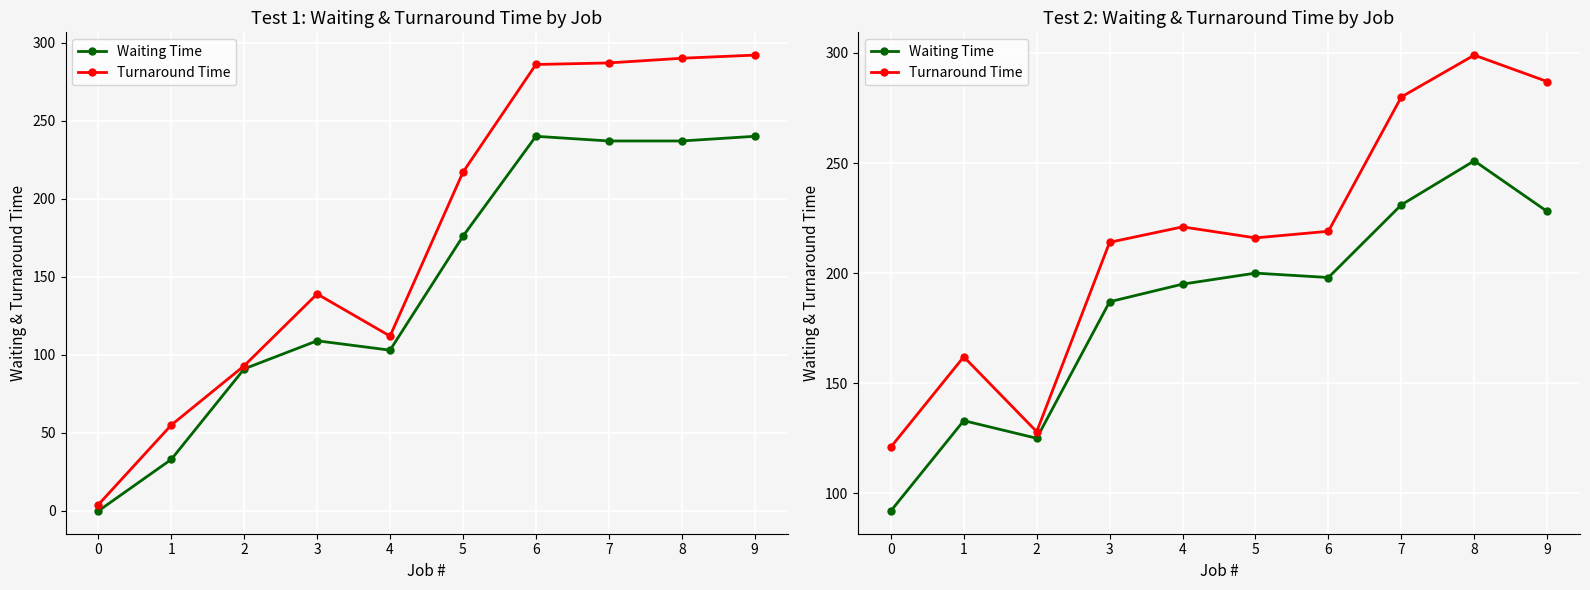

True or false: Waiting Time and Turnaround Time intersect in this chart.

False